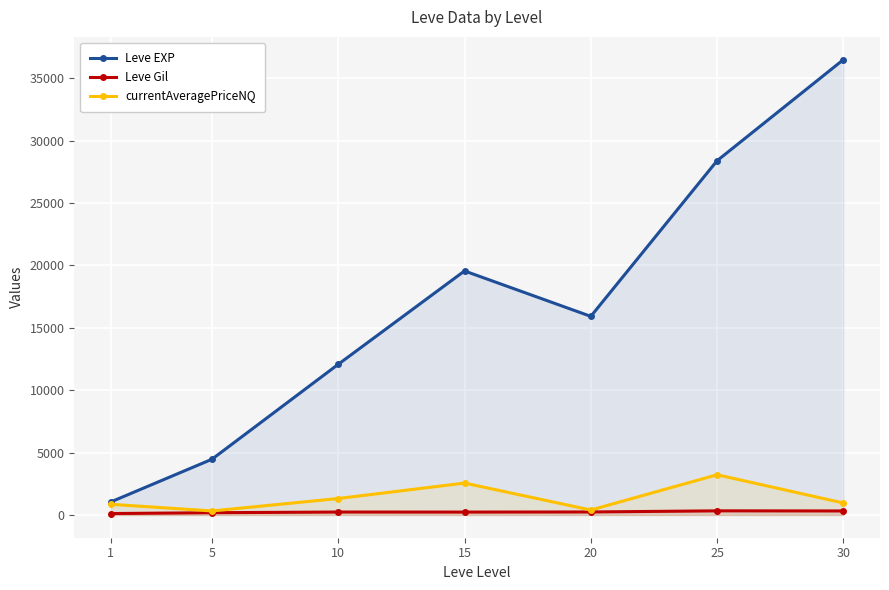

Reading left to right, transcribe all the data shown in this chart.

Leve EXP: 1=1048.0	5=4465.0	10=12073.3	15=19557.5	20=15918.0	25=28393.3	30=36492.5
Leve Gil: 1=113.2	5=180.0	10=234.2	15=230.5	20=239.6	25=329.7	30=320.8
currentAveragePriceNQ: 1=855.5	5=320.5	10=1317.9	15=2555.1	20=396.3	25=3222.8	30=958.6